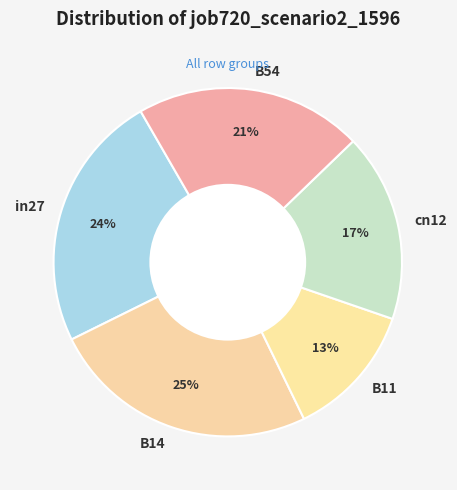

To the nearest percent, what is the difference between the B14 and B11 slice percentages?

12%